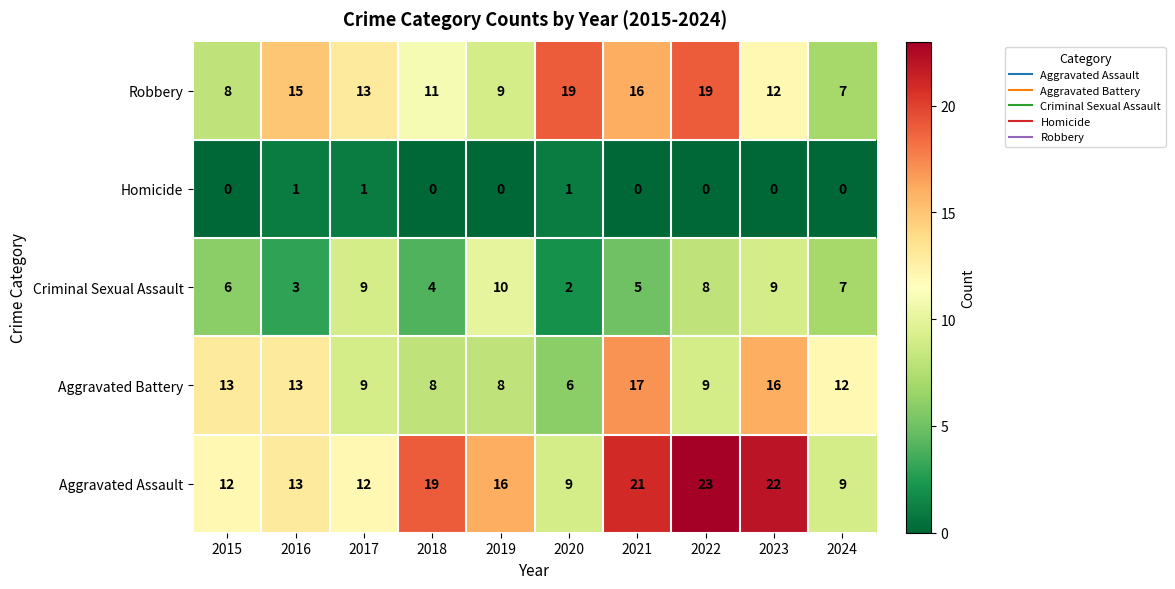

List the series in order of their peak value, highest first.

Aggravated Assault, Robbery, Aggravated Battery, Criminal Sexual Assault, Homicide